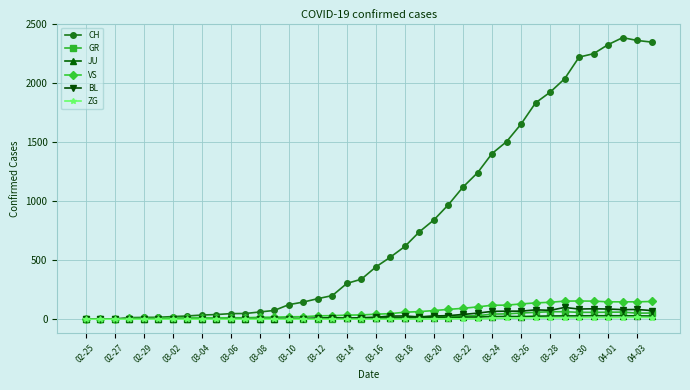

What is the maximum value for VS?

154